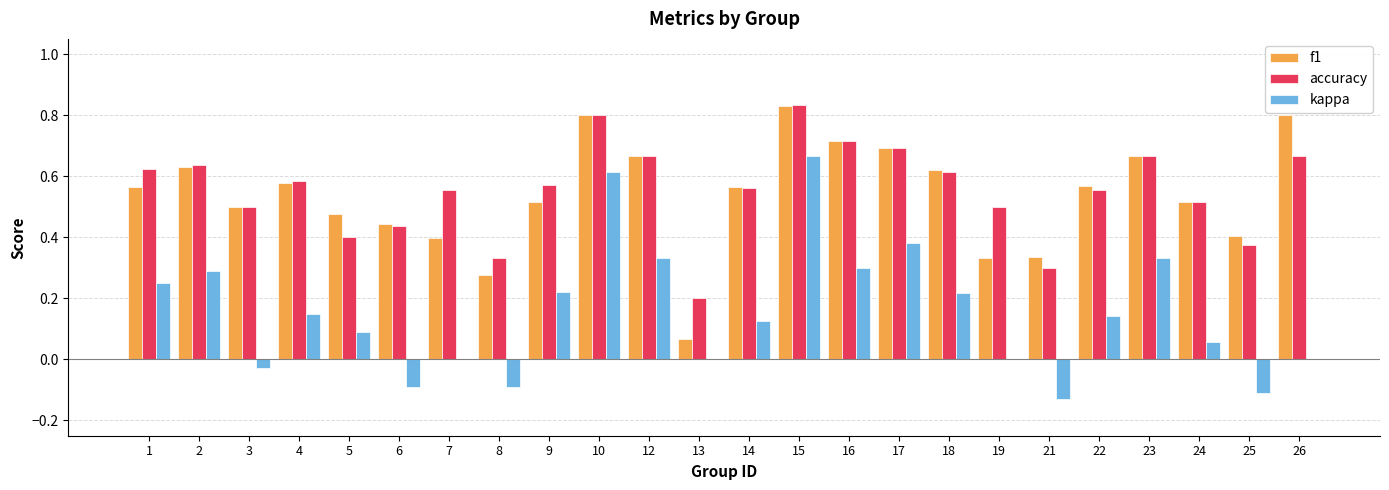

Which category has the highest value in the f1 series?

15